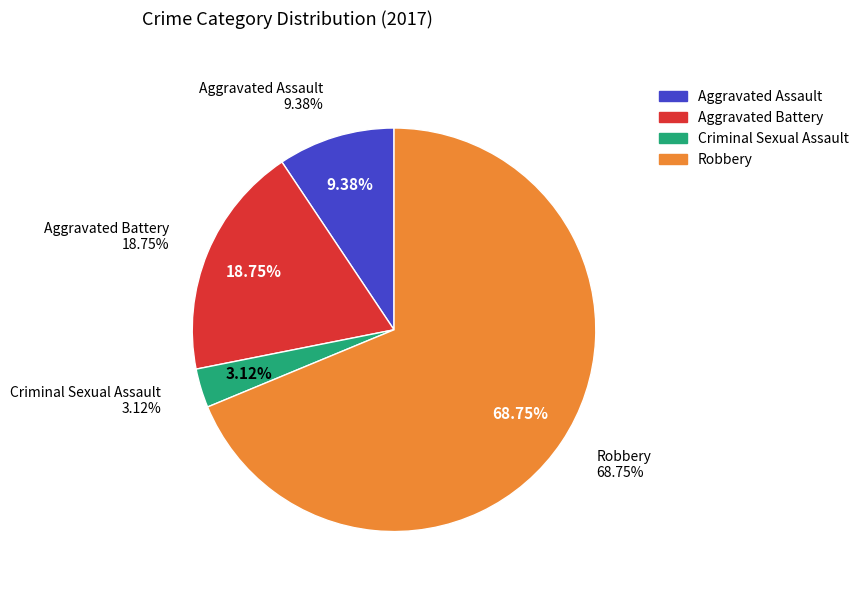

To the nearest percent, what percentage of the pie is Criminal Sexual Assault?

3%